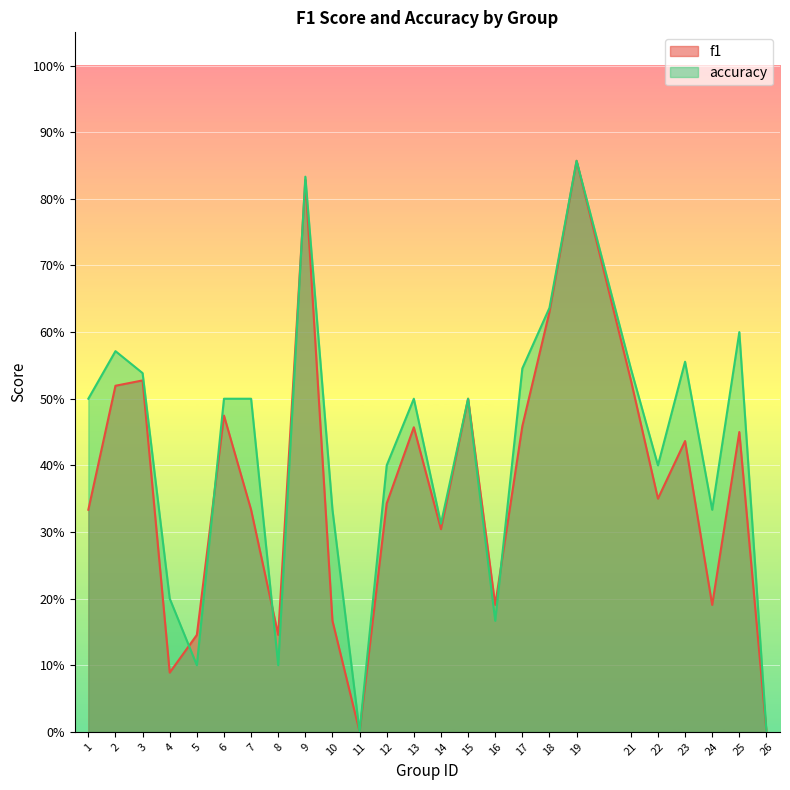

The f1 series shows 0.1 at 4. True or false?

True